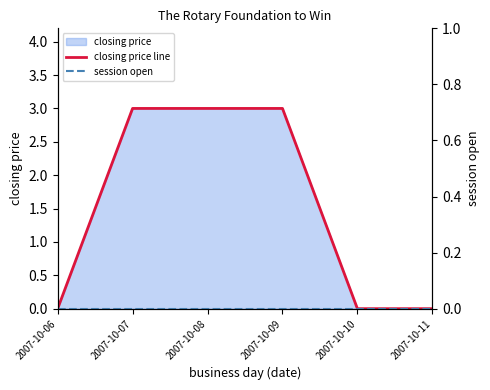

The closing price line series shows 0 at 2007-10-10. True or false?

True